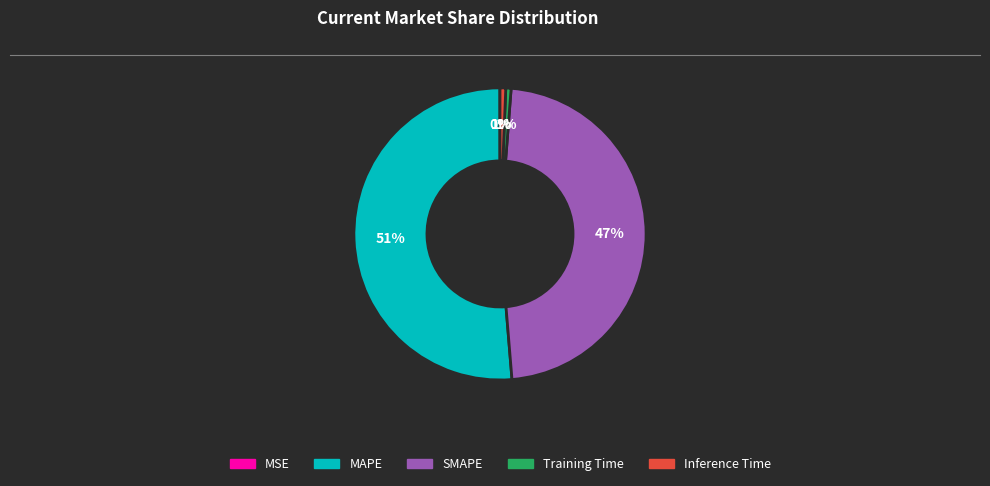

Is it true that SMAPE is 35% of the pie?

False